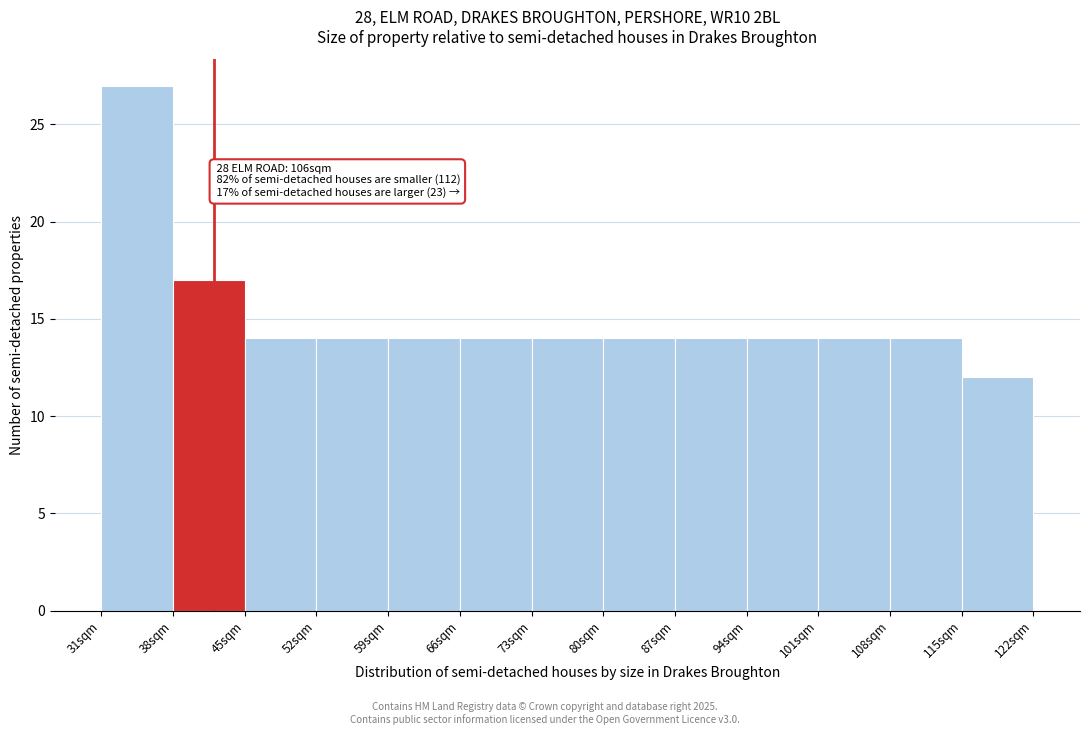

Over which range of the x-axis is the bar tallest?

31 to 38